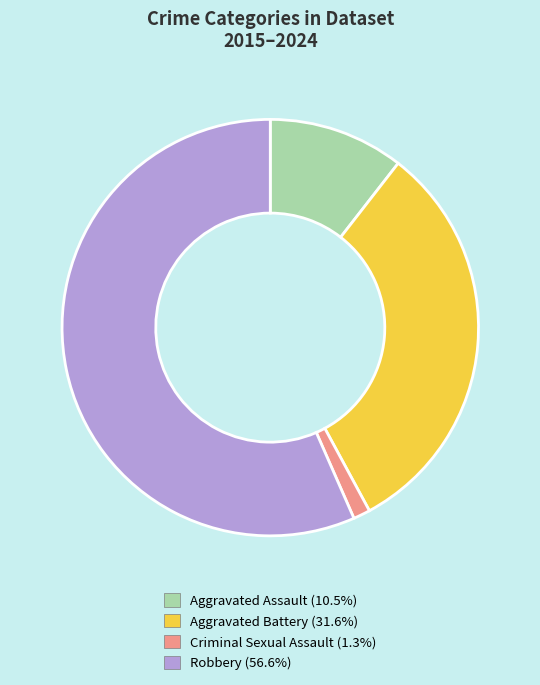

Does any single category account for the majority?

Yes